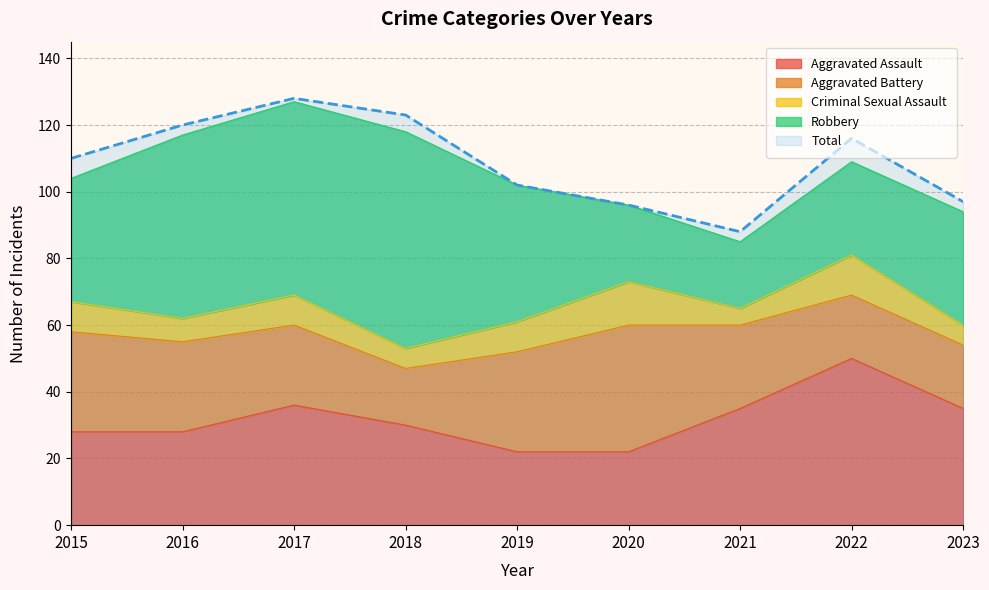

What is the value of the Criminal Sexual Assault point at the 1st from the left?

9